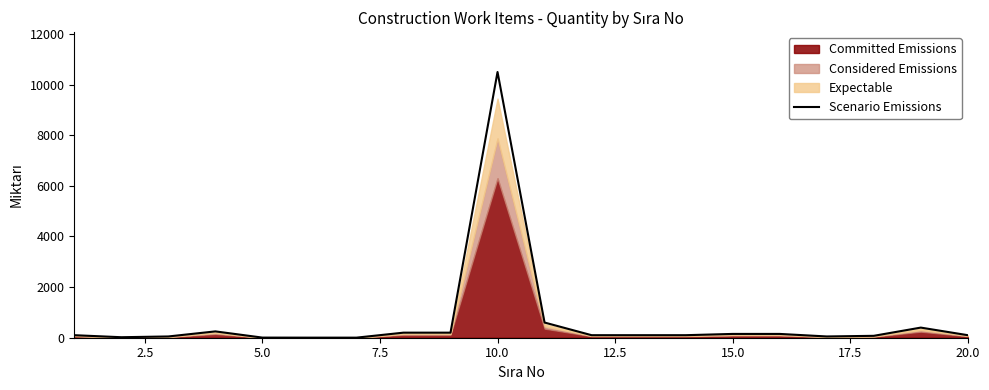

Reading left to right, transcribe all the data shown in this chart.

100	20	50	250	5	3	3	200	200	10500	600	100	100	100	150	150	50	75	400	100